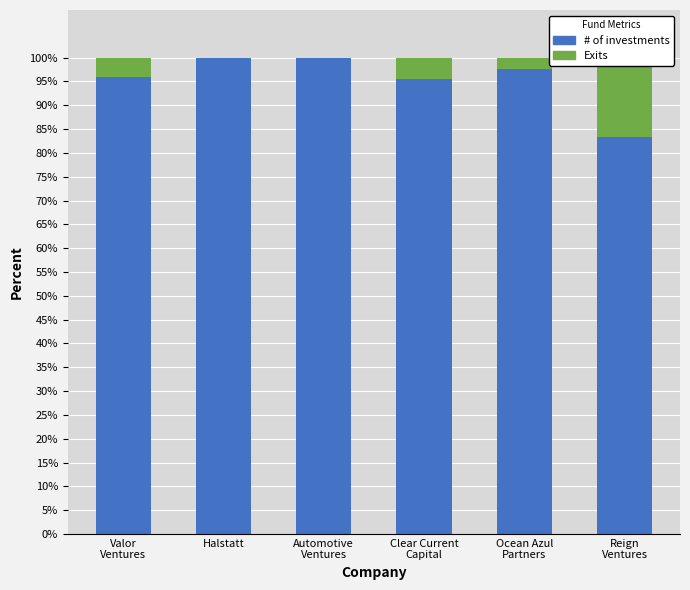

What is the sum of the # of investments values at Reign
Ventures and Ocean Azul
Partners?

181.0